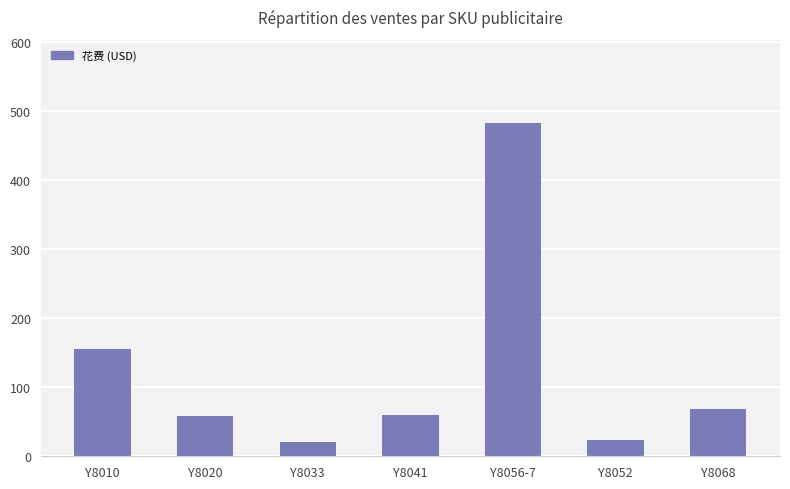

What is the greatest value displayed?

482.4